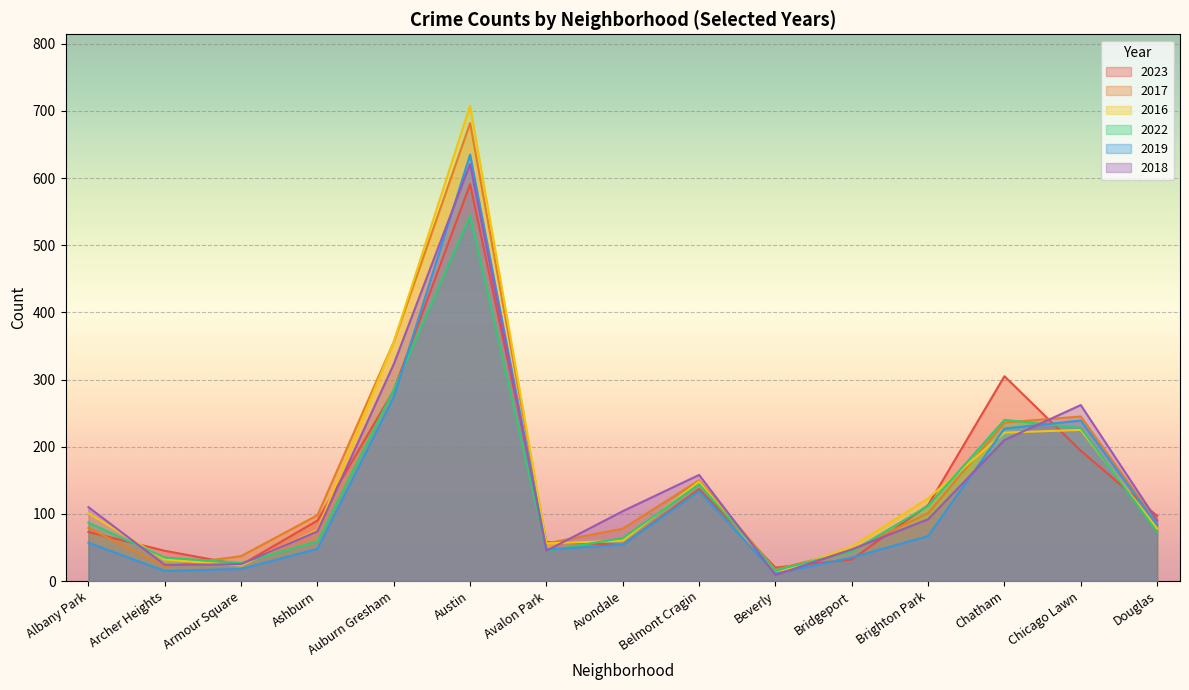

At which category does the chart reach its peak across all series?

Austin